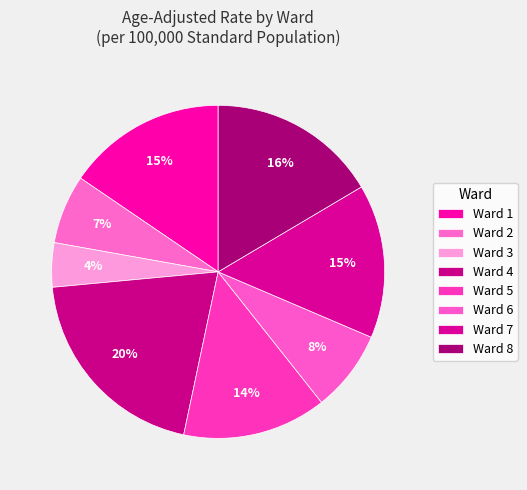

Is Ward 1 the majority of the pie?

No